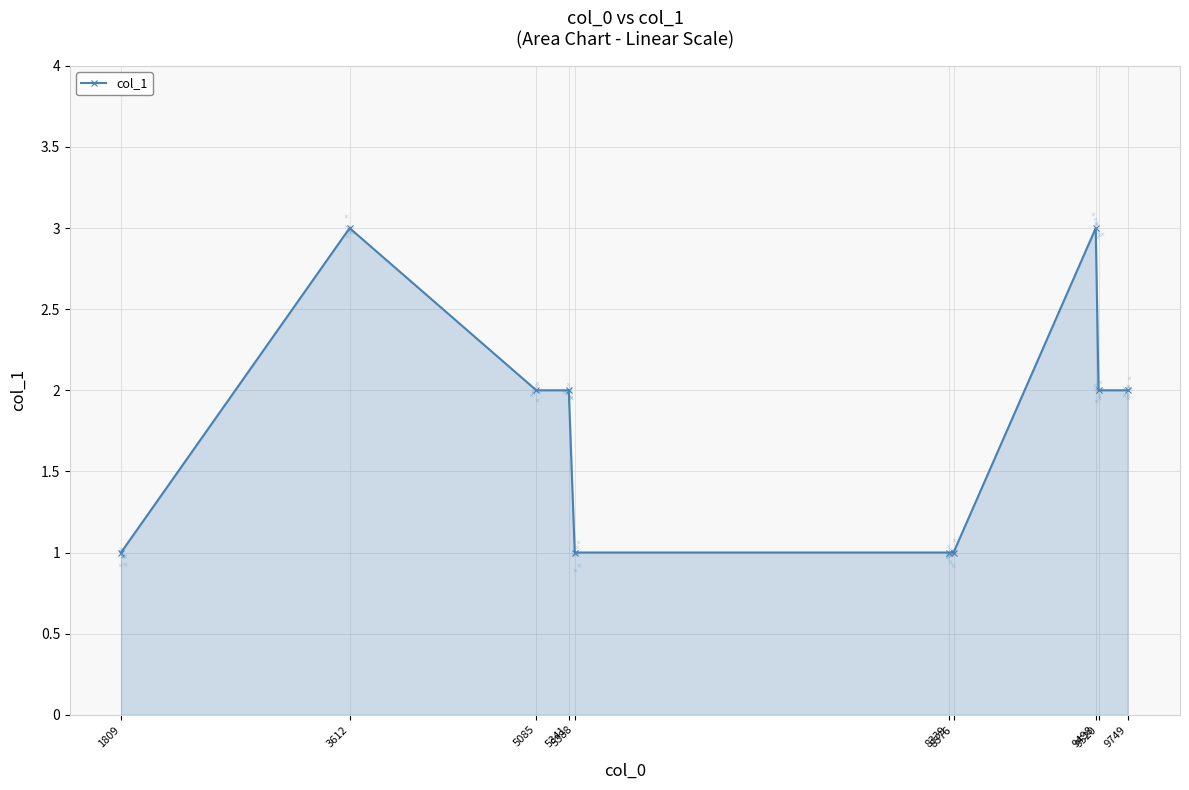

What is the ratio of the value at 3612 to the value at 9520?

1.5